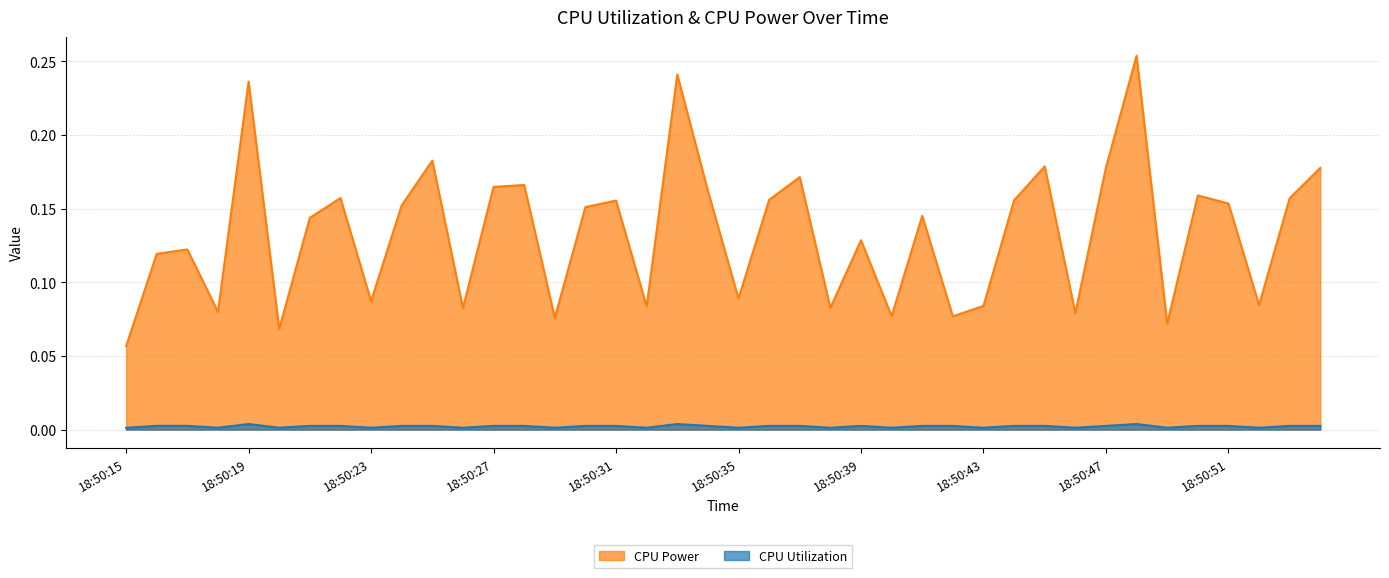

How many lines are shown in the chart?

2